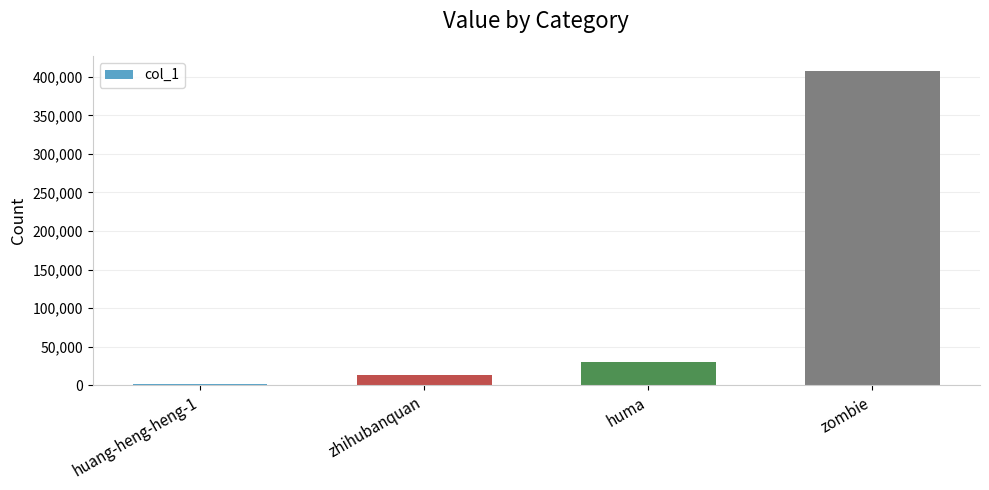

List the labels in order of value, smallest first.

huang-heng-heng-1, zhihubanquan, huma, zombie